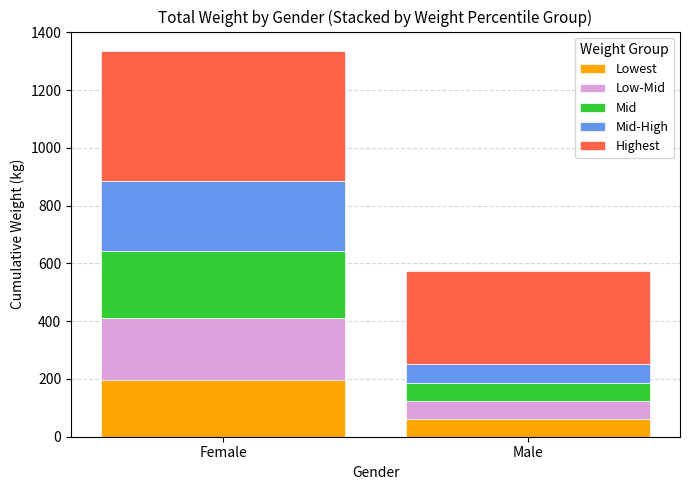

What are all the series names shown in the legend?

Lowest, Low-Mid, Mid, Mid-High, Highest